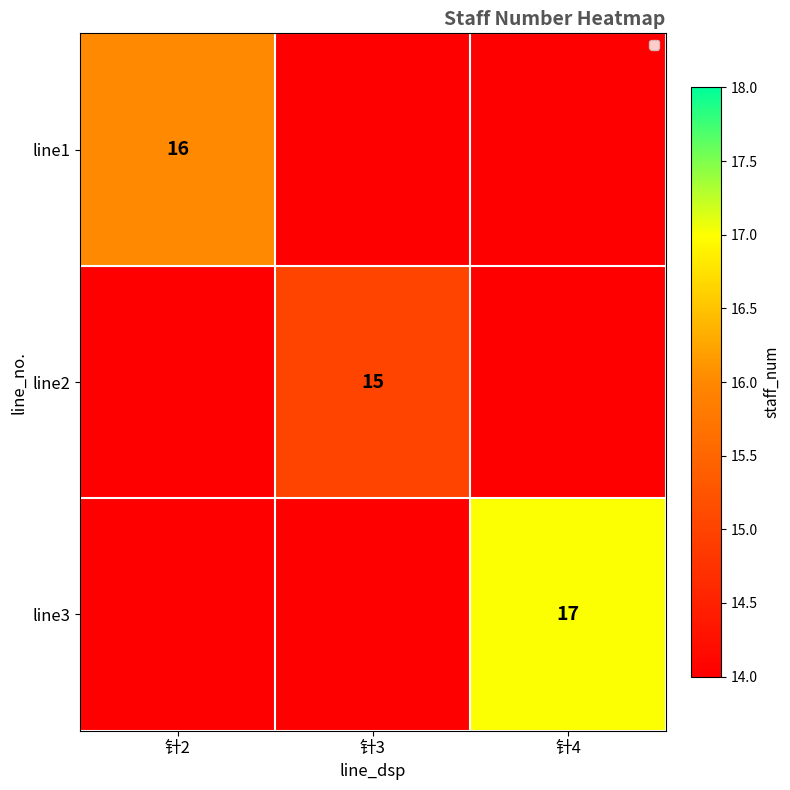

What is the average value of the line1 series?

5